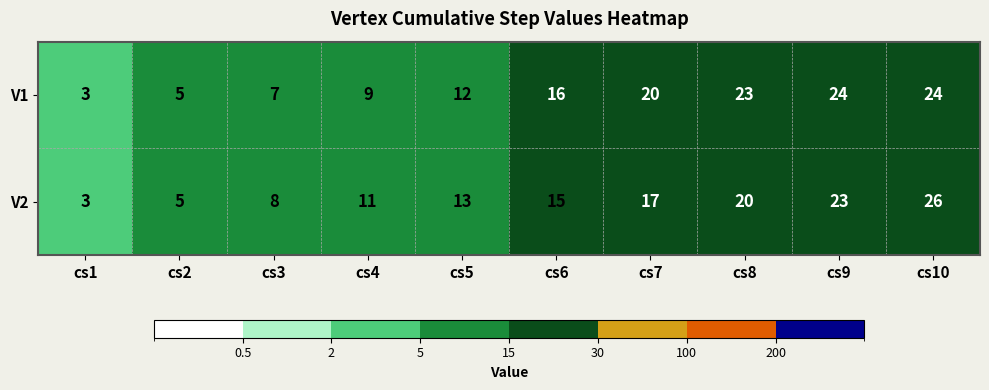

What is the difference between the V2 values at cs7 and cs3?

9